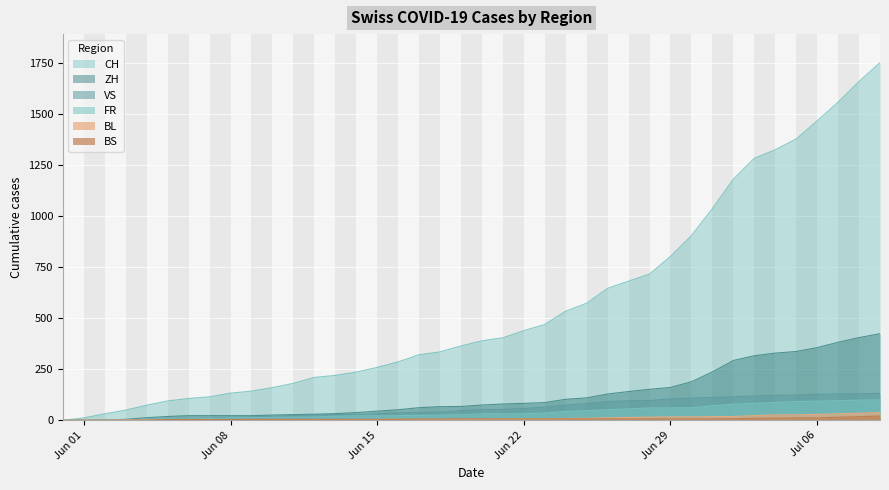

What is the difference between the CH values at 2020-06-28 and 2020-07-01?

320